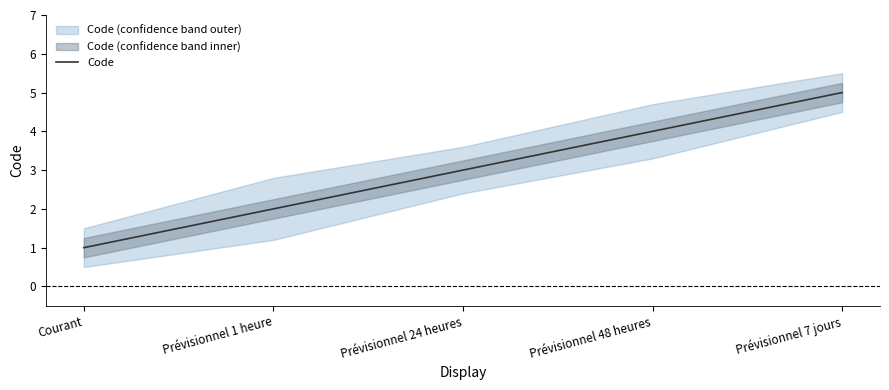

What is the value of the 2nd point from the left?

2